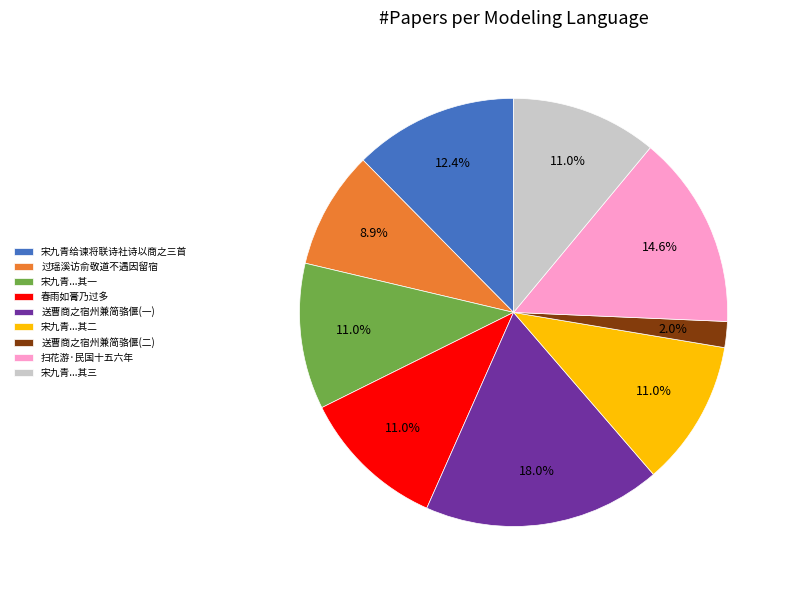

Which category has the smallest portion of the pie?

送曹商之宿州兼简骆偃(二)